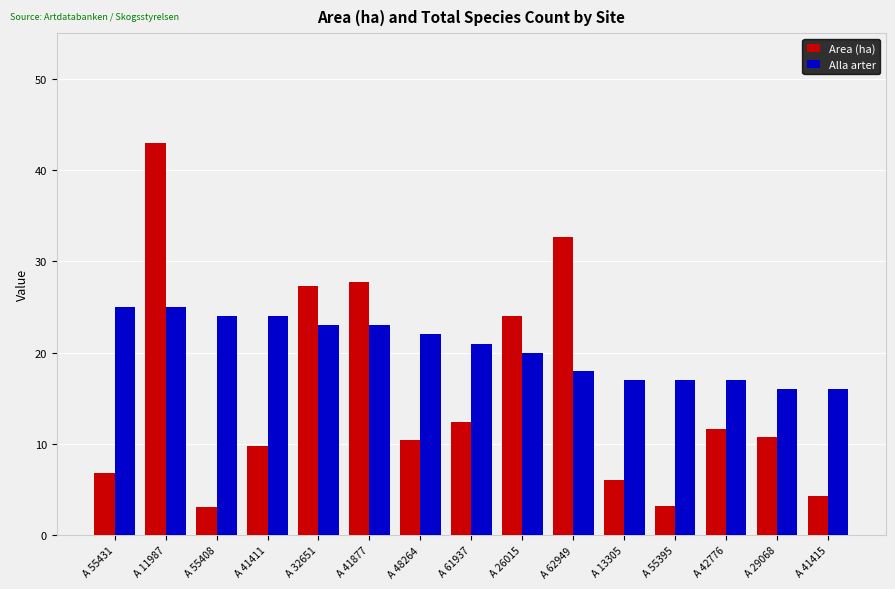

How many bars are there in total?

30